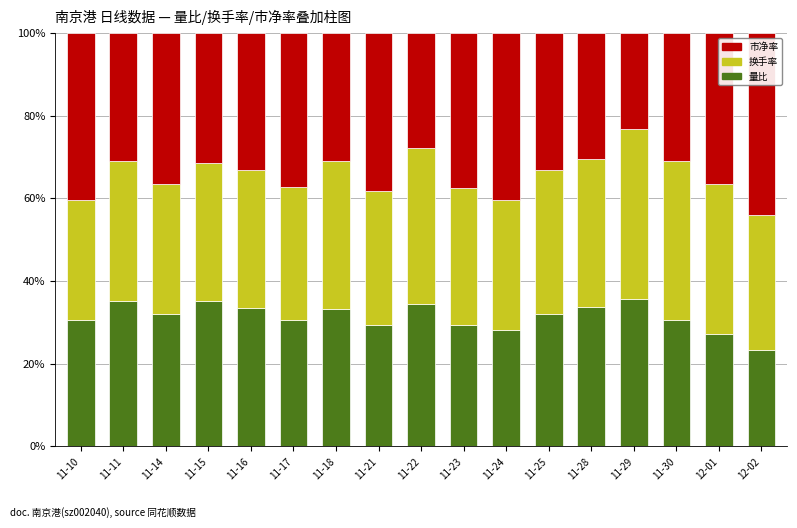

The value of 量比 at 11-11 is 35.1. True or false?

True